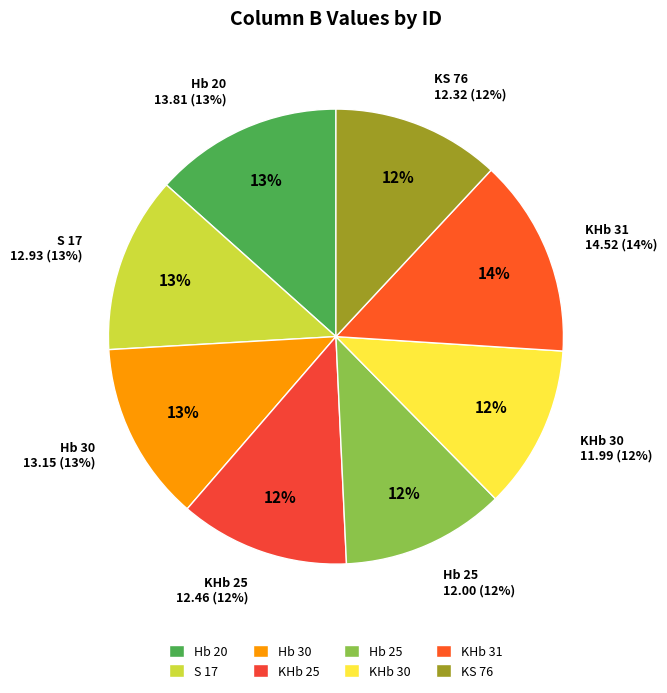

Do Hb 25 and KHb 25 together represent more than half of the pie?

No